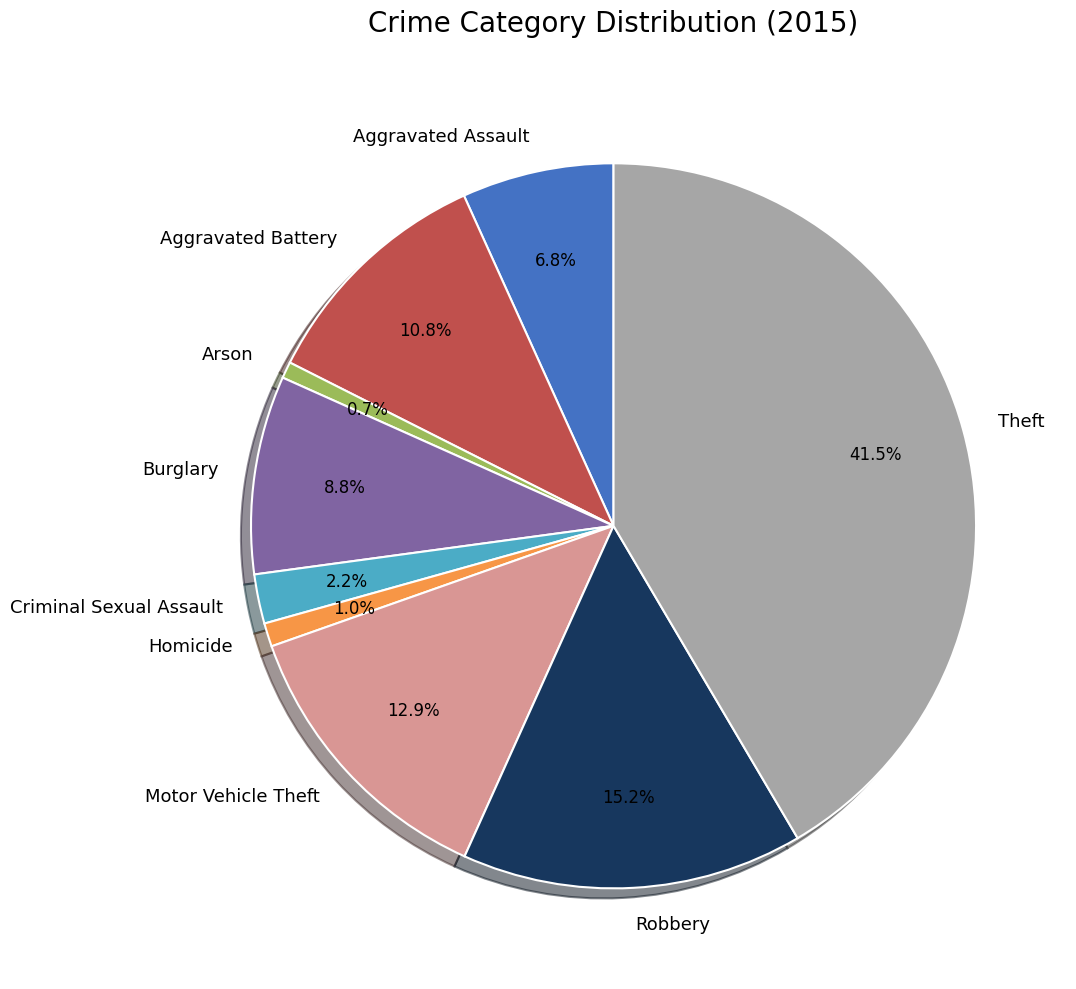

To the nearest percent, what portion does Arson represent?

1%